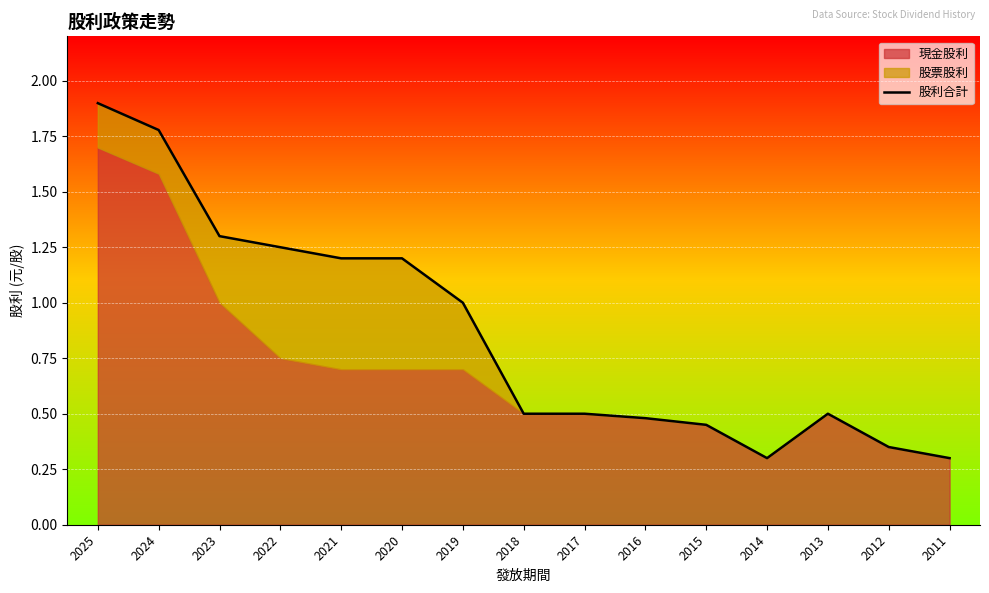

Reading left to right, extract all data points from this chart.

2025=1.9	2024=1.8	2023=1.3	2022=1.2	2021=1.2	2020=1.2	2019=1.0	2018=0.5	2017=0.5	2016=0.5	2015=0.5	2014=0.3	2013=0.5	2012=0.3	2011=0.3